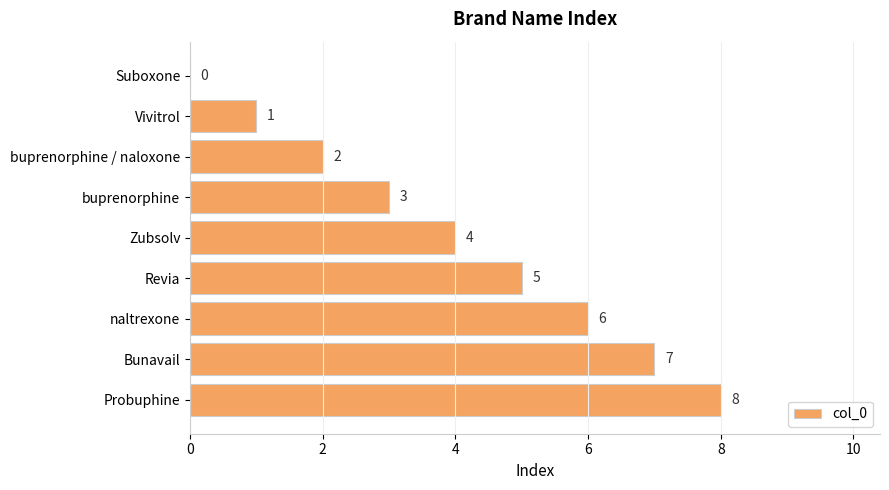

How many series are shown in this chart?

1